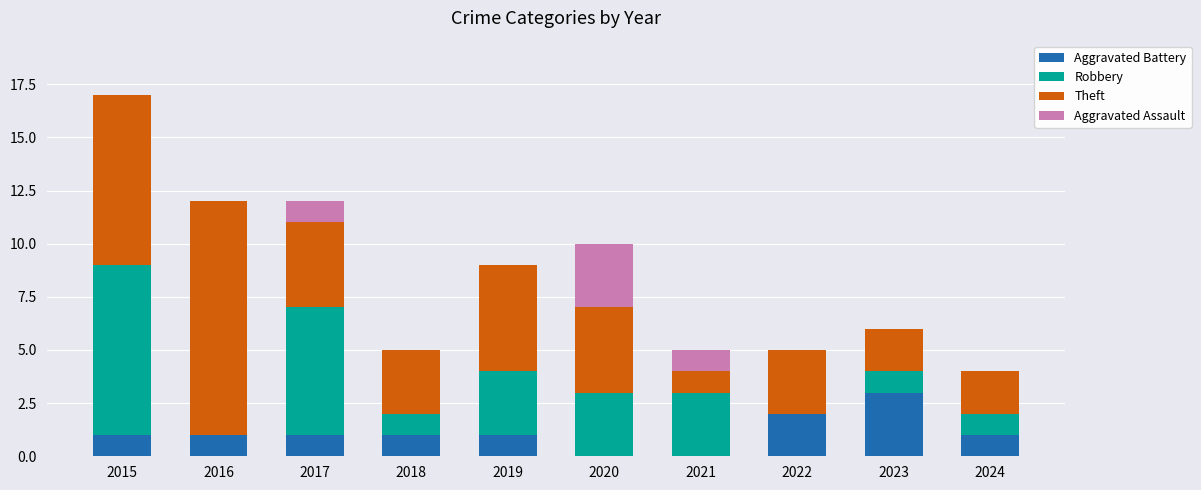

What is the total value across all series at 2024?

4